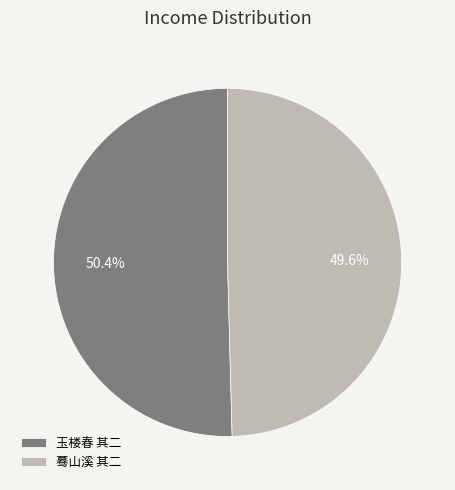

Which category has the biggest portion of the pie?

玉楼春 其二